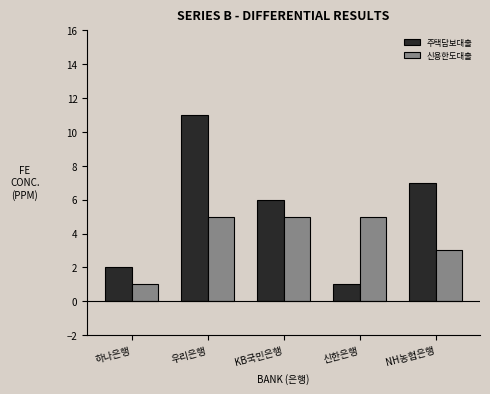

List the series in order of their peak value, highest first.

주택담보대출, 신용한도대출